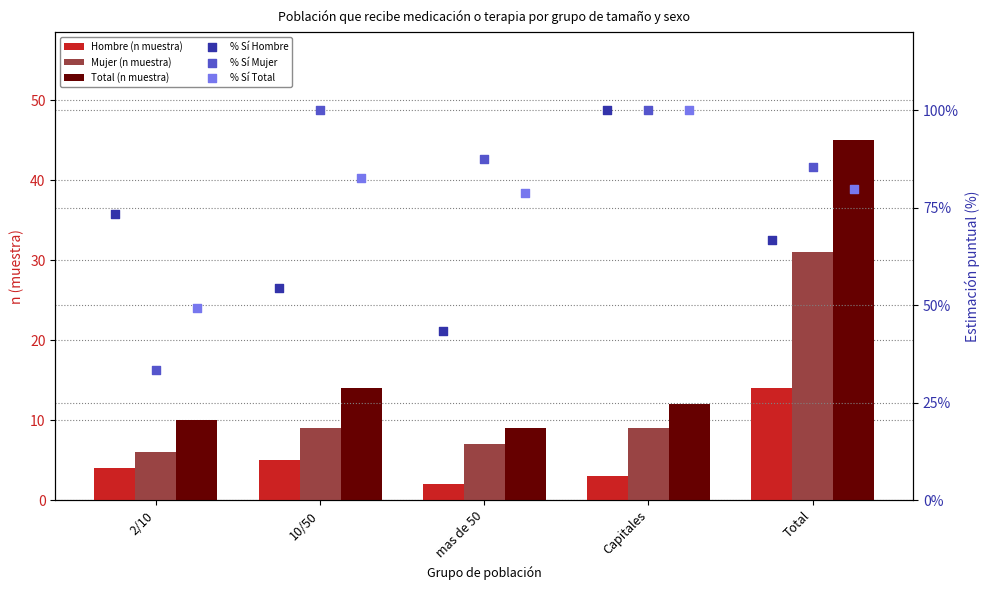

Which series has the largest Y range (max minus min)?

% Sí Mujer